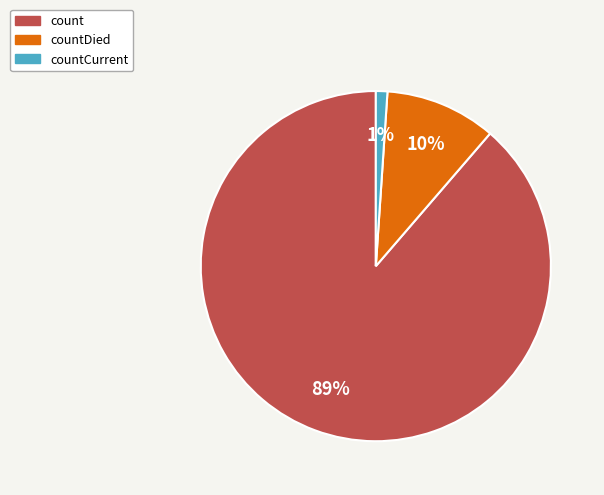

To the nearest percent, what is the difference between the largest and smallest slice percentages?

88%